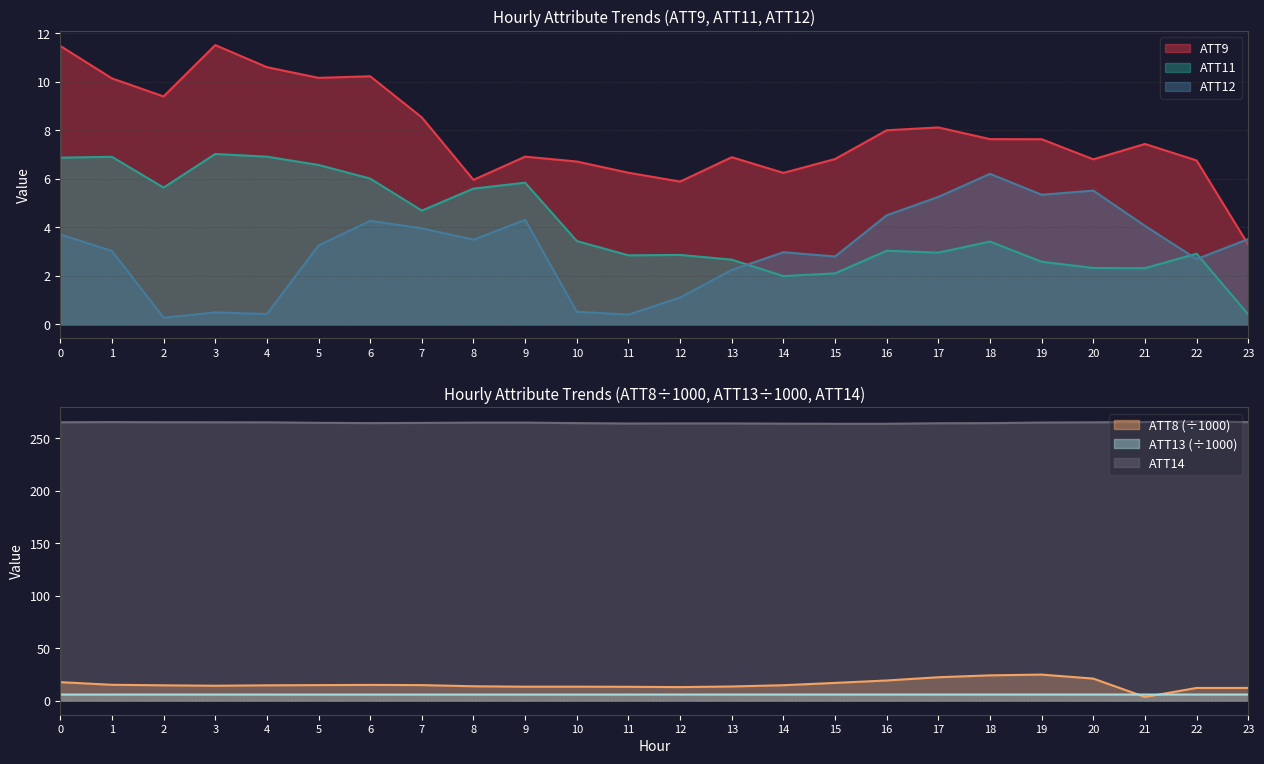

In ATT8, how many points are lower than both neighbors (excluding endpoints)?

3